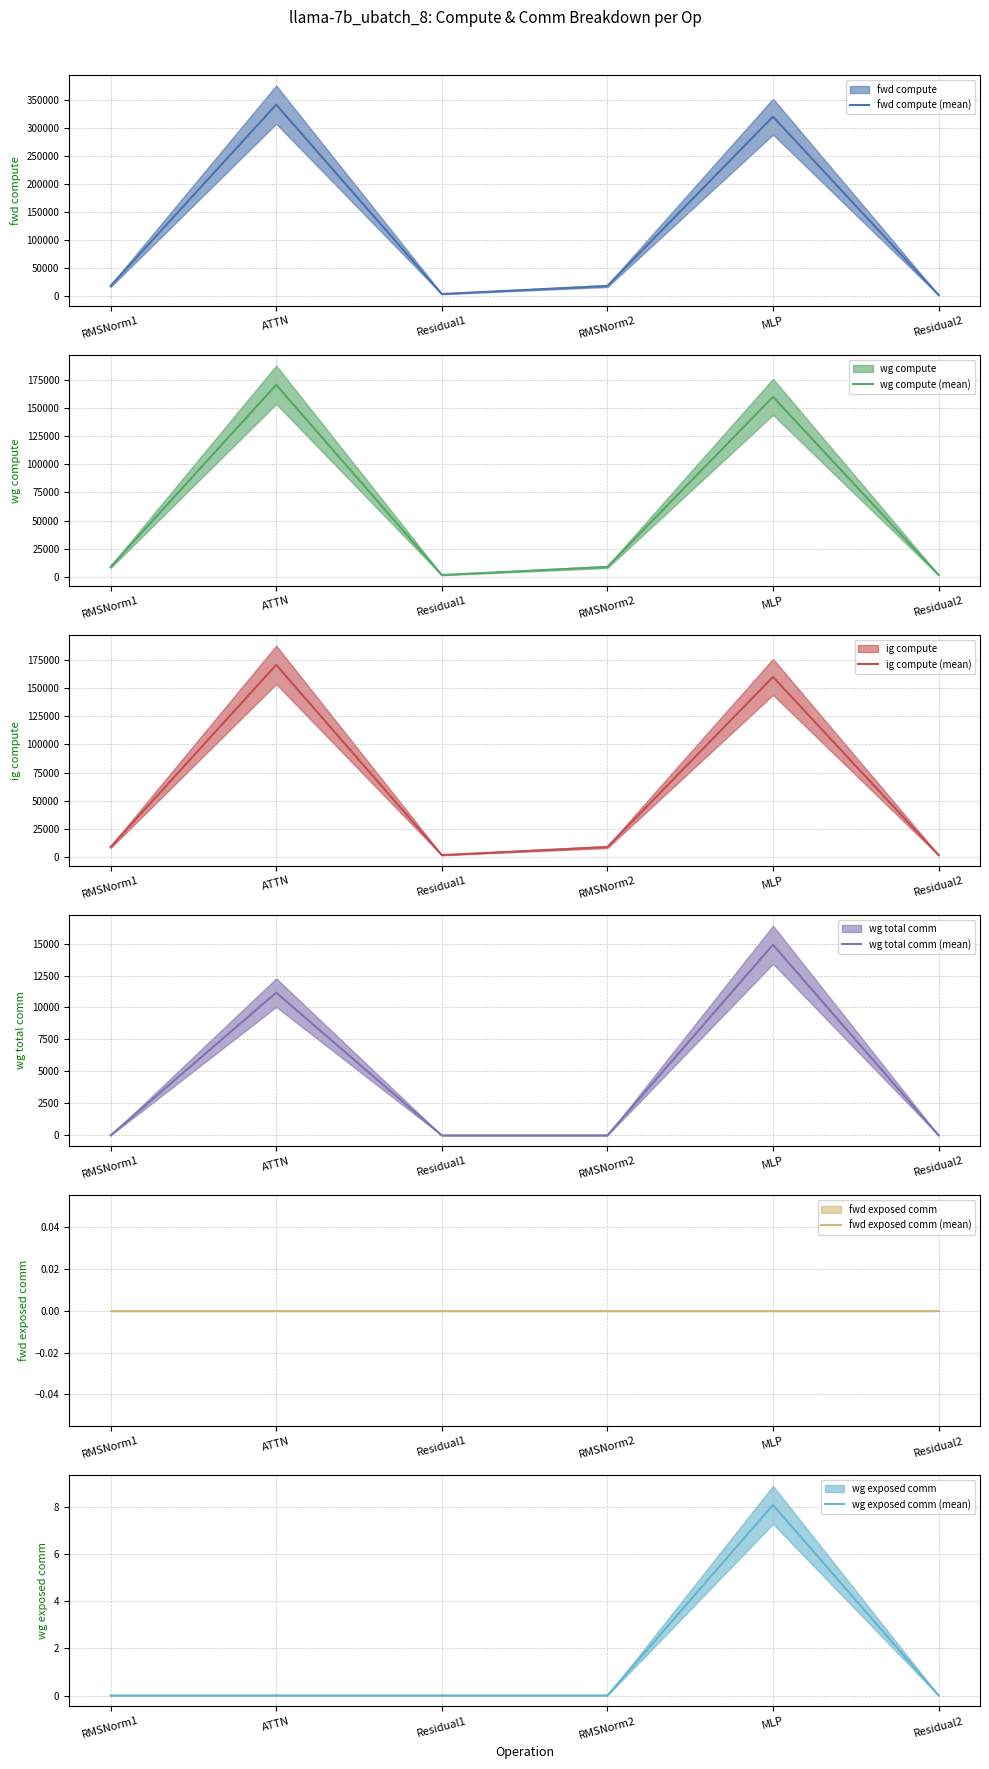

True or false: ig compute (mean) and wg compute (mean) cross at least once.

False